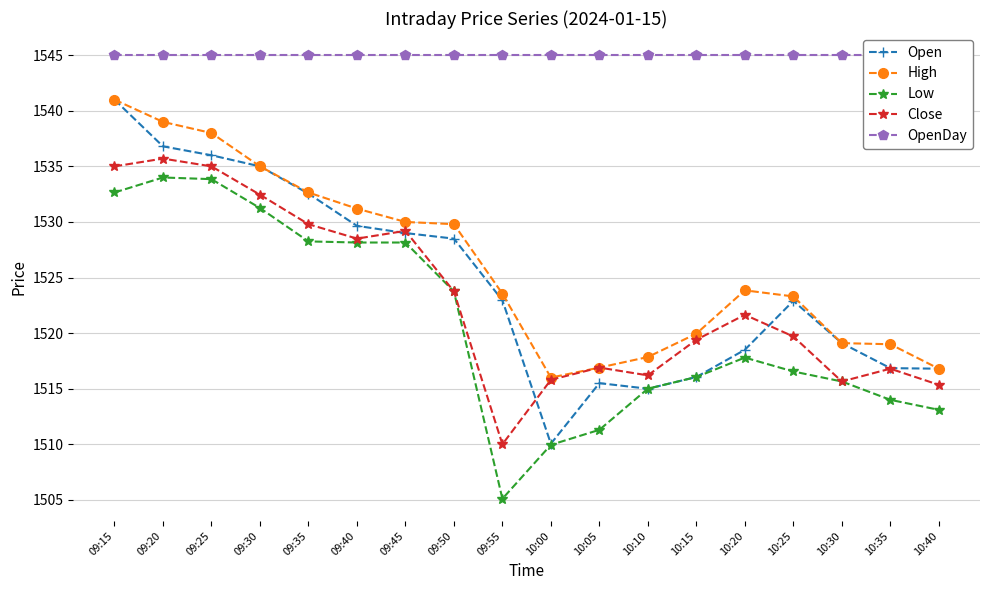

Reading left to right, transcribe all the data shown in this chart.

Open: 09:15=1541.0	09:20=1536.8	09:25=1536.0	09:30=1535.0	09:35=1532.5	09:40=1529.7	09:45=1529.0	09:50=1528.5	09:55=1523.0	10:00=1510.0	10:05=1515.5	10:10=1515.0	10:15=1516.0	10:20=1518.5	10:25=1522.9	10:30=1519.1	10:35=1516.8	10:40=1516.8
High: 09:15=1541.0	09:20=1539.0	09:25=1538.0	09:30=1535.0	09:35=1532.7	09:40=1531.2	09:45=1530.0	09:50=1529.8	09:55=1523.5	10:00=1516.0	10:05=1516.9	10:10=1517.8	10:15=1520.0	10:20=1523.8	10:25=1523.3	10:30=1519.1	10:35=1519.0	10:40=1516.8
Low: 09:15=1532.7	09:20=1534.0	09:25=1533.8	09:30=1531.2	09:35=1528.2	09:40=1528.2	09:45=1528.2	09:50=1523.8	09:55=1505.1	10:00=1510.0	10:05=1511.3	10:10=1515.0	10:15=1516.0	10:20=1517.8	10:25=1516.5	10:30=1515.7	10:35=1514.0	10:40=1513.1
Close: 09:15=1535.0	09:20=1535.7	09:25=1535.0	09:30=1532.5	09:35=1529.8	09:40=1528.5	09:45=1529.2	09:50=1523.8	09:55=1510.0	10:00=1515.8	10:05=1516.9	10:10=1516.2	10:15=1519.4	10:20=1521.7	10:25=1519.7	10:30=1515.7	10:35=1516.8	10:40=1515.3
OpenDay: 09:15=1545.0	09:20=1545.0	09:25=1545.0	09:30=1545.0	09:35=1545.0	09:40=1545.0	09:45=1545.0	09:50=1545.0	09:55=1545.0	10:00=1545.0	10:05=1545.0	10:10=1545.0	10:15=1545.0	10:20=1545.0	10:25=1545.0	10:30=1545.0	10:35=1545.0	10:40=1545.0